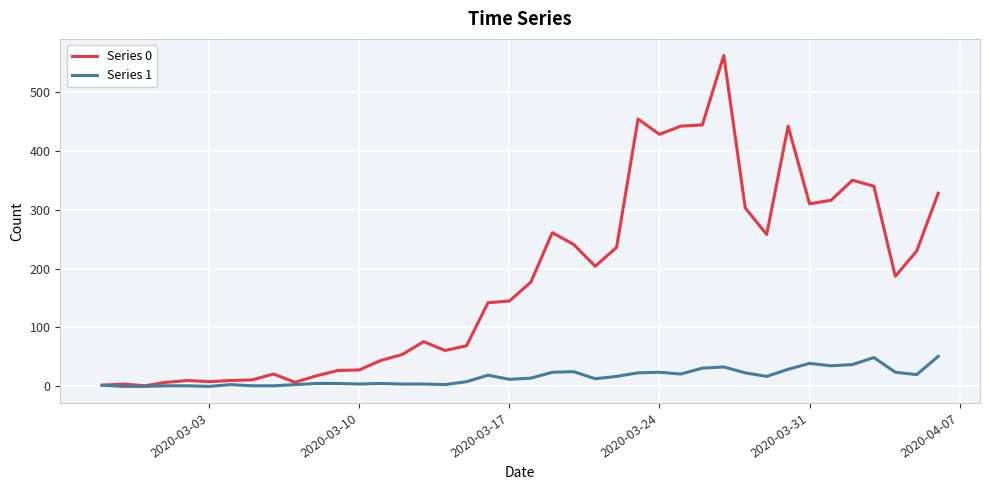

True or false: Series 1 has more than 2 interior local peaks.

True